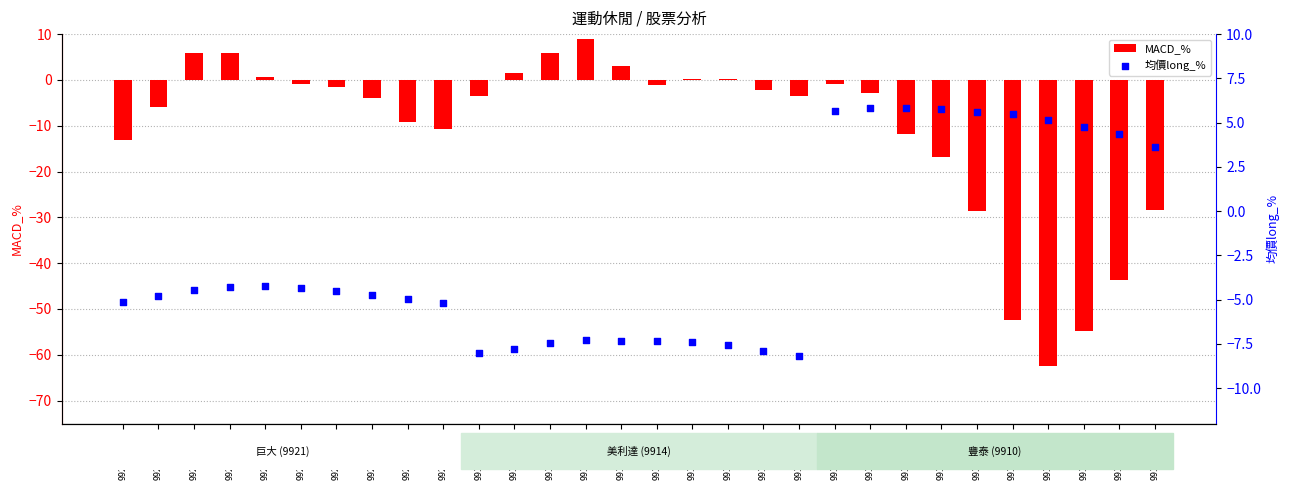

What are all the series names shown in the legend?

MACD_%, 均價long_%